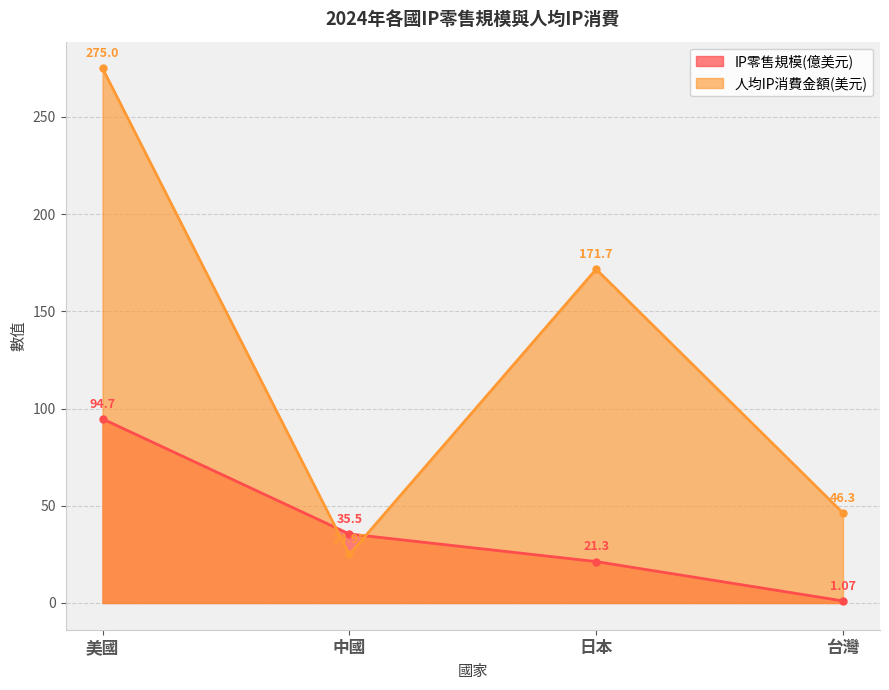

Reading left to right, transcribe all the data shown in this chart.

IP零售規模(億美元): 美國=94.7	中國=35.5	日本=21.3	台灣=1.1
人均IP消費金額(美元): 美國=275.0	中國=24.9	日本=171.7	台灣=46.3